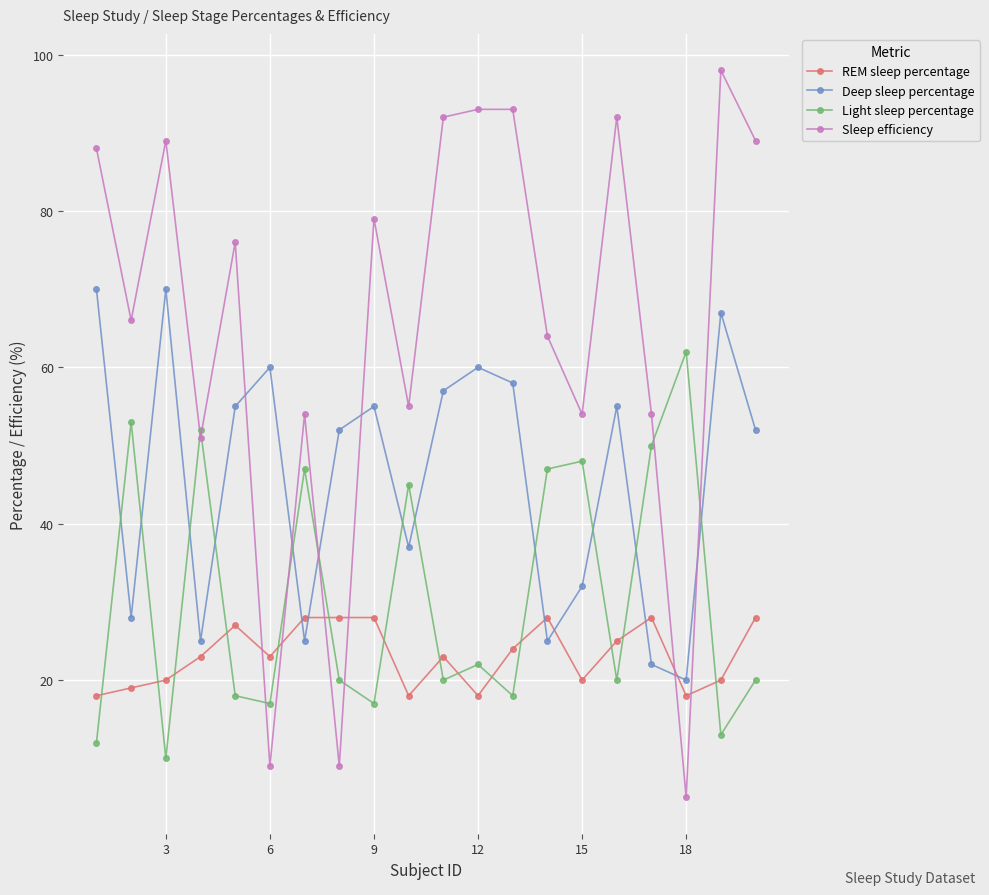

Which series has the largest total across all categories?

Sleep efficiency